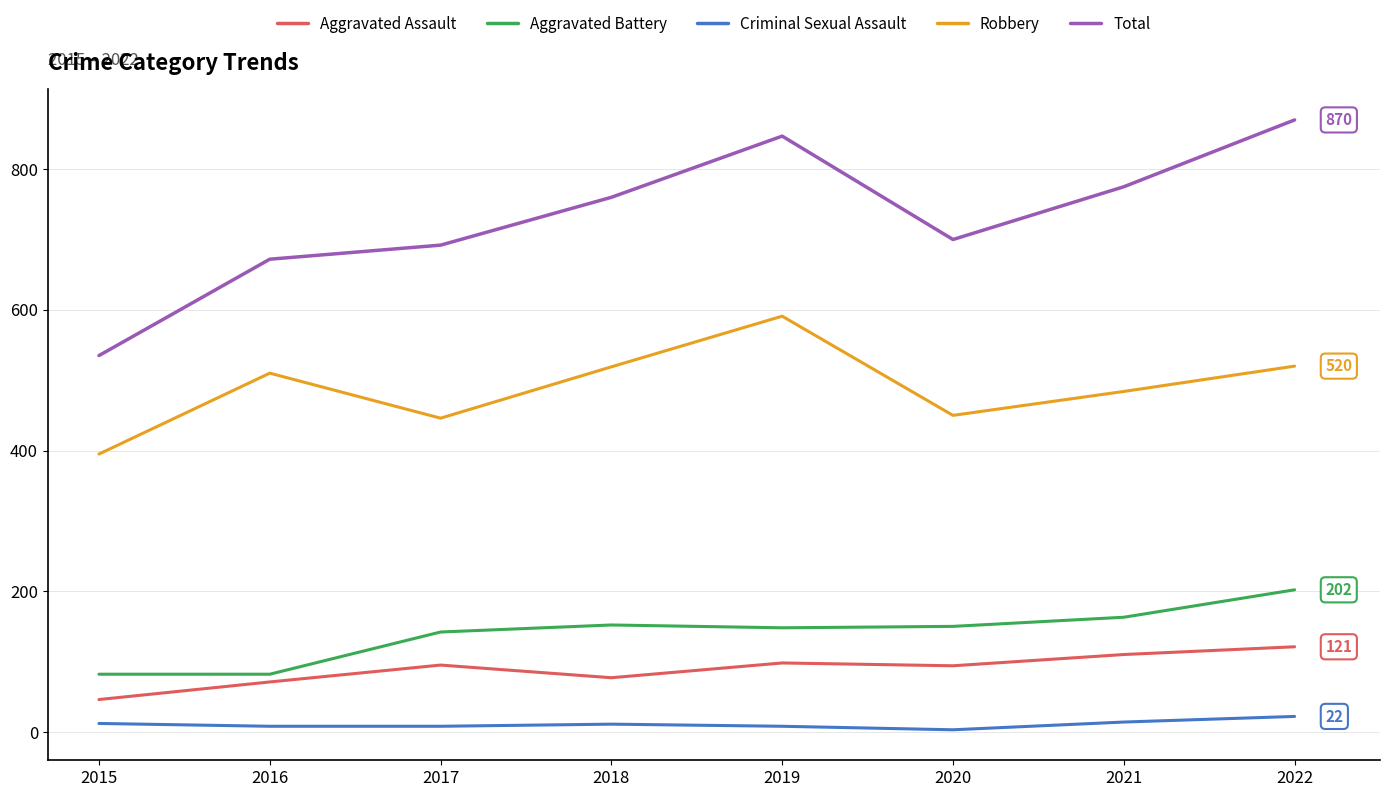

Is it true that Robbery equals 446 at 2017?

True